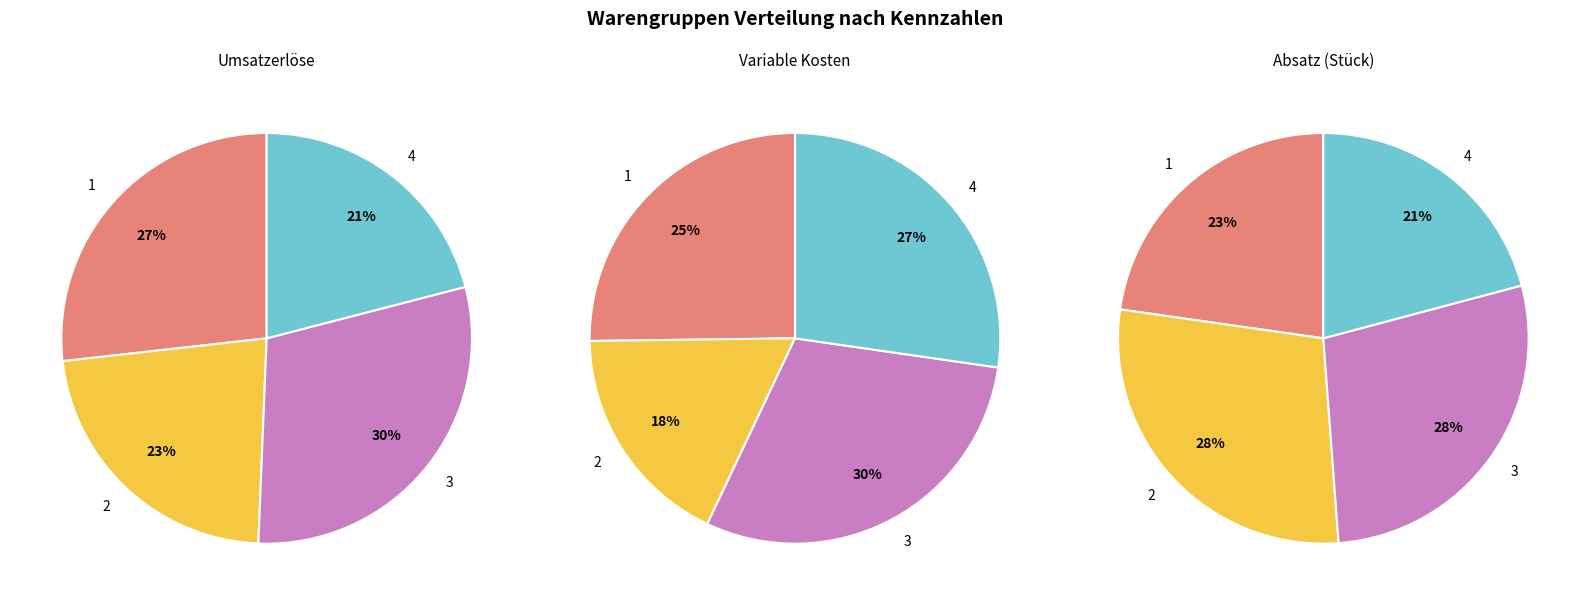

What percentage is the 2 slice, to the nearest percent?

28%